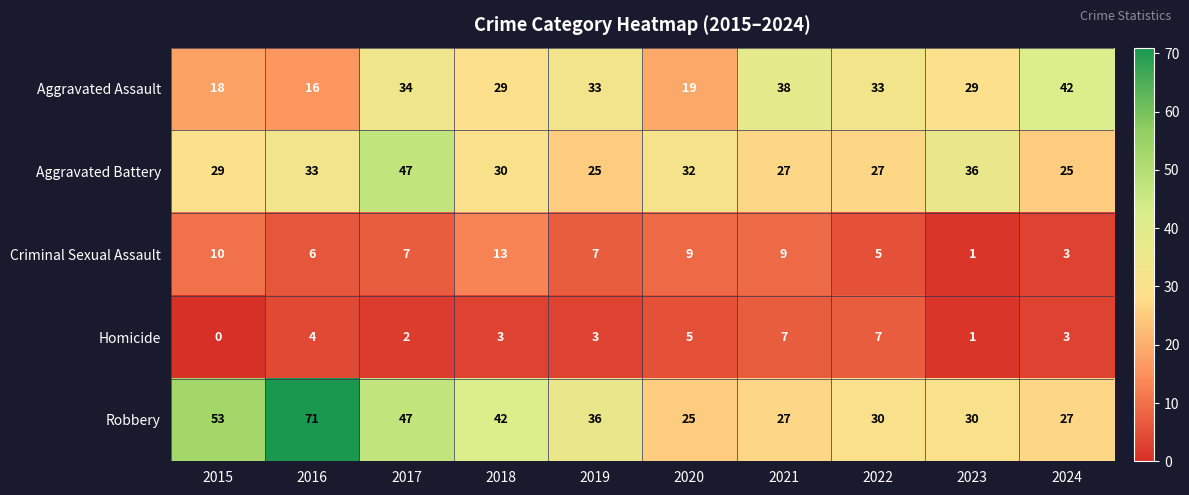

True or false: Aggravated Assault has a value of 29 at 2018.

True